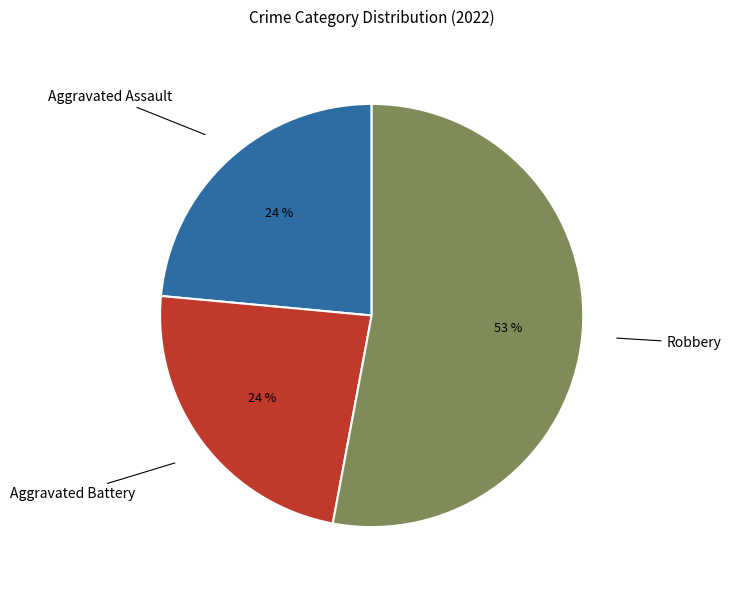

Is there a majority slice in this chart?

Yes